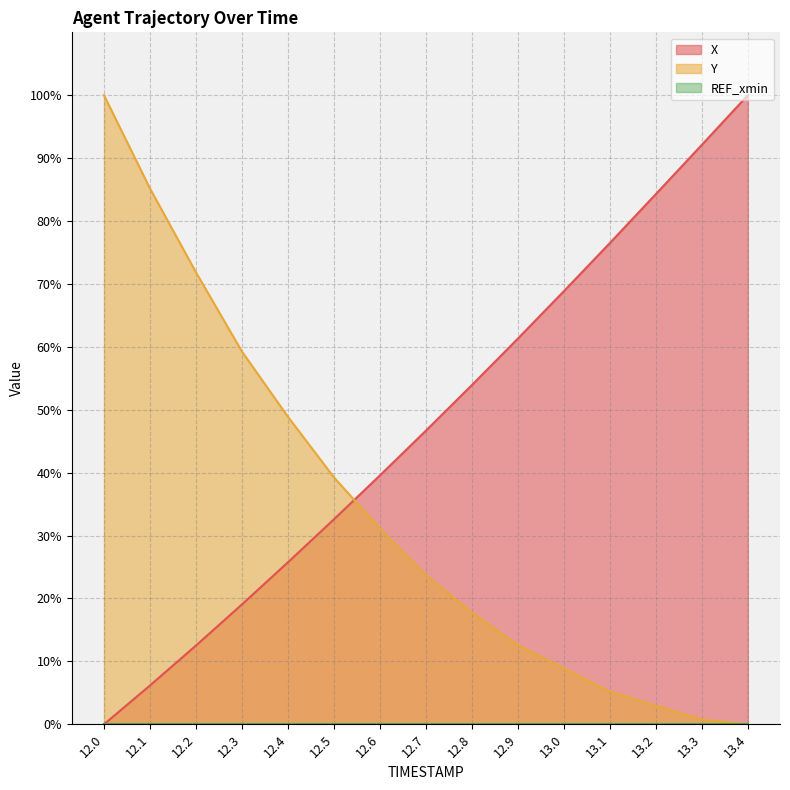

What position from the right is 12.5?

10